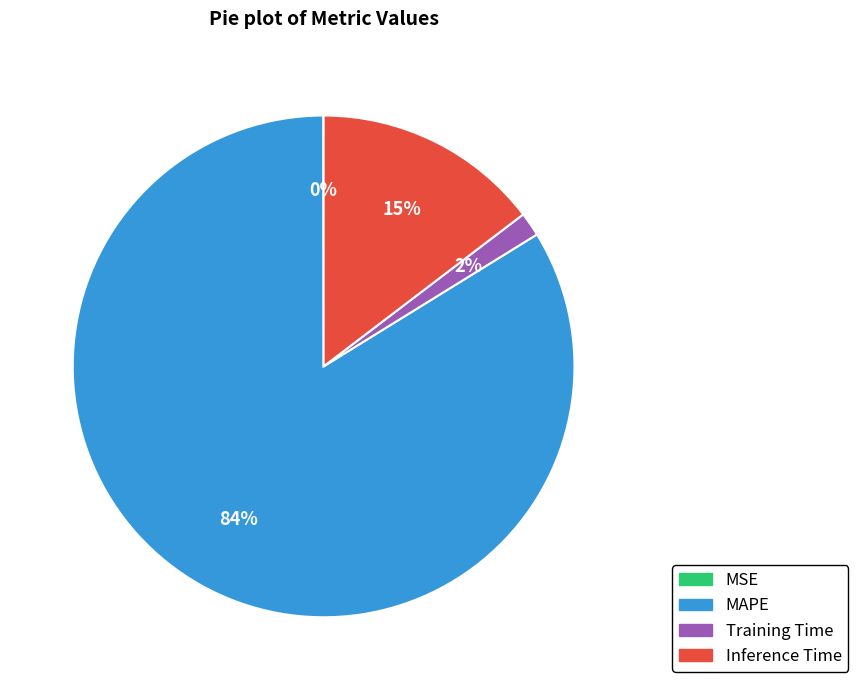

To the nearest percent, what is the average slice percentage?

25%